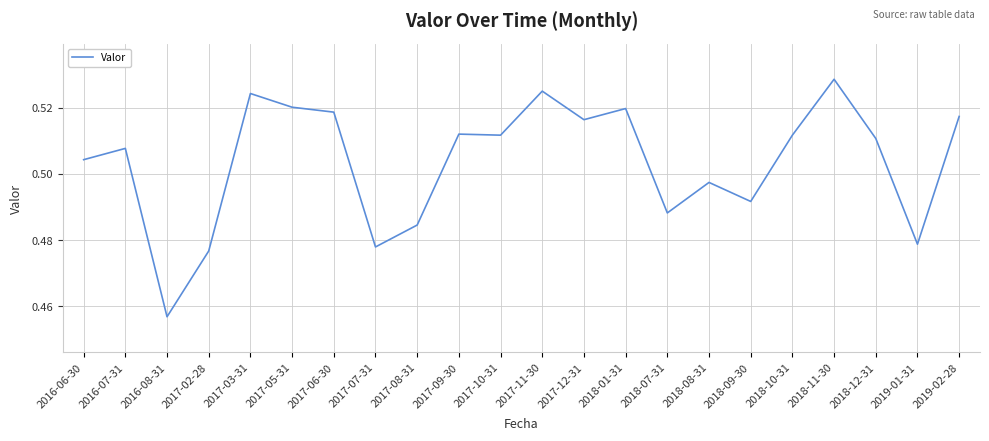

Is it true that the value at 2018-01-31 is 0.9?

False